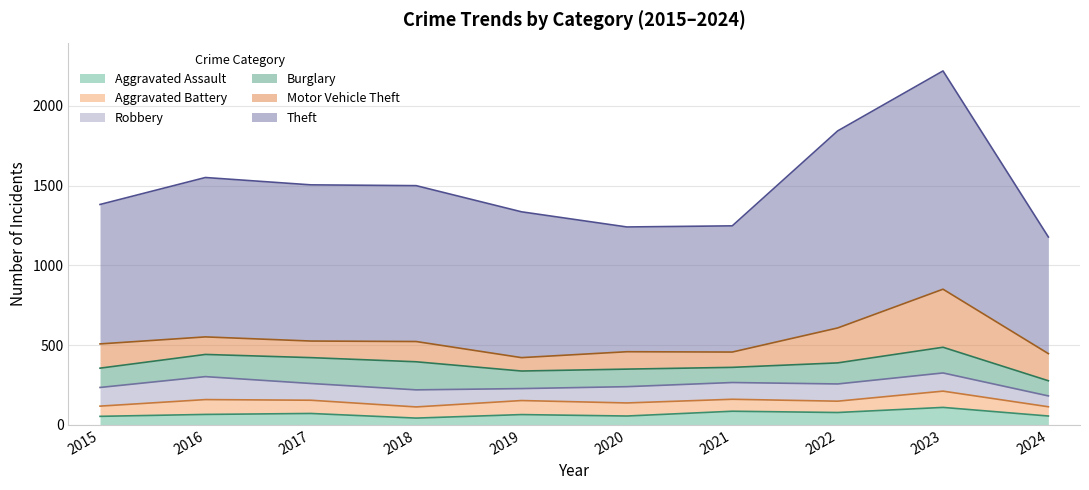

How many values in the Theft series exceed 977?

4